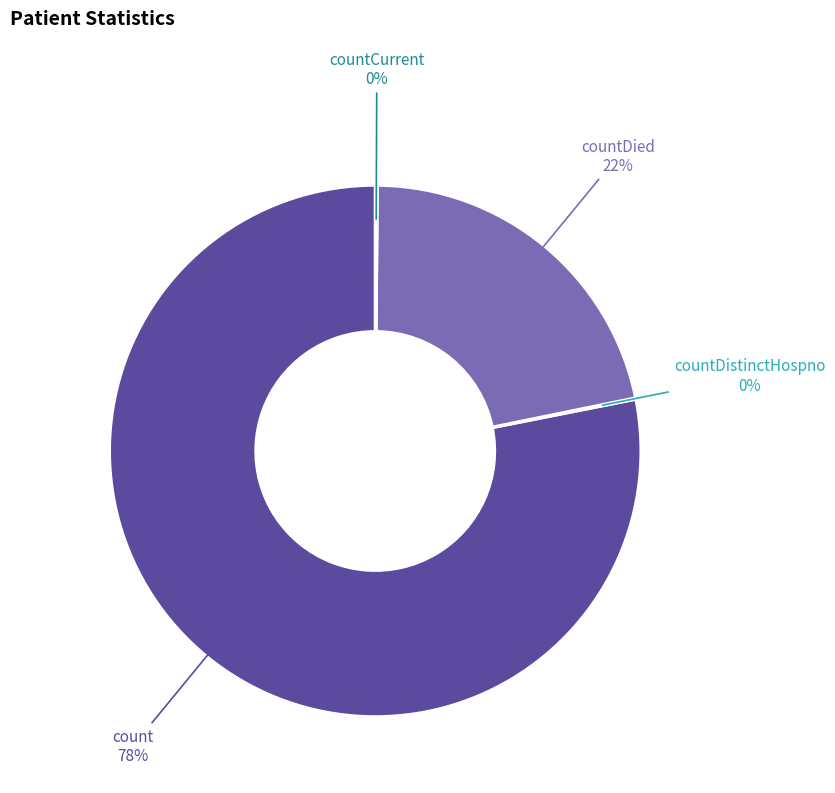

True or false: countDied accounts for 22% of the total.

True